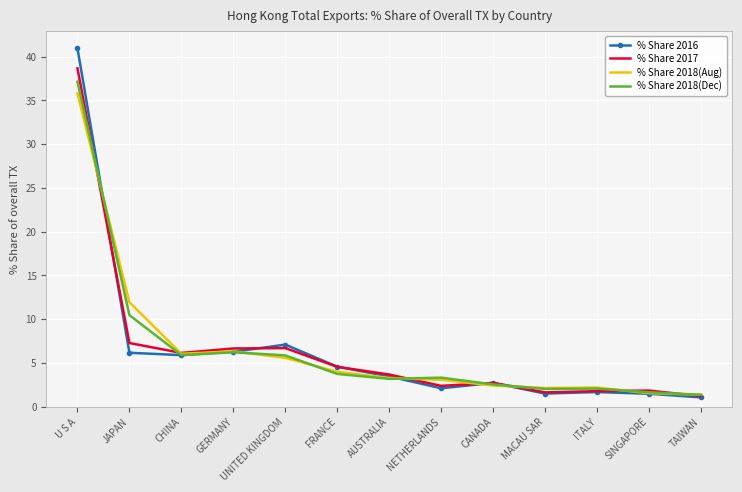

What value does the % Share 2018(Dec) series have at FRANCE?

3.8